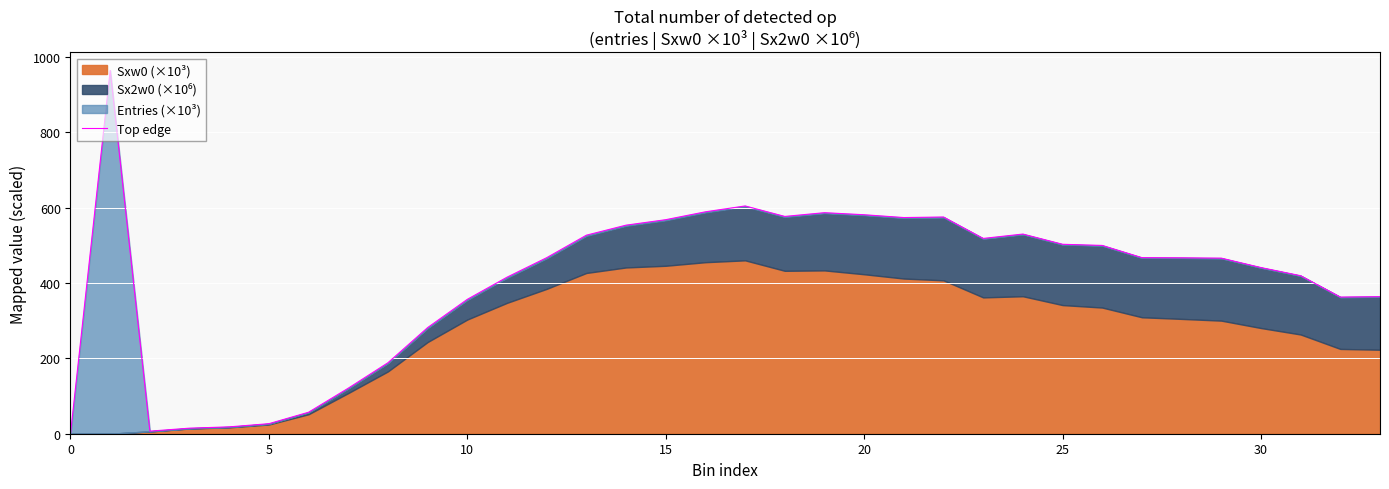

Read the value at 12.

467.2